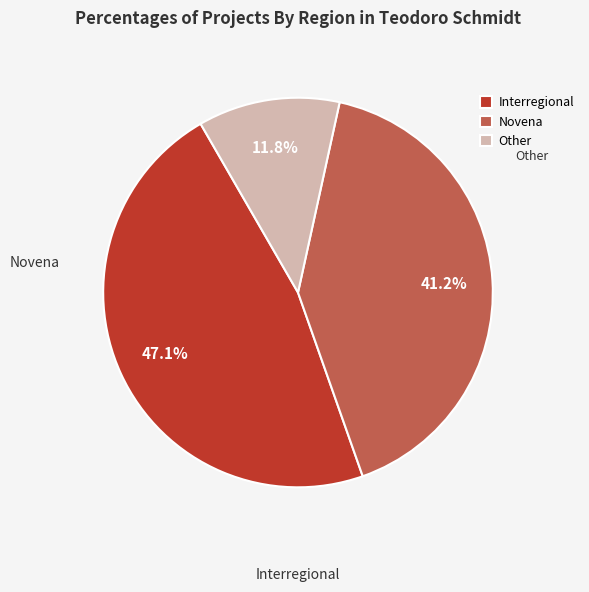

Is it true that Novena is 47% of the pie?

False